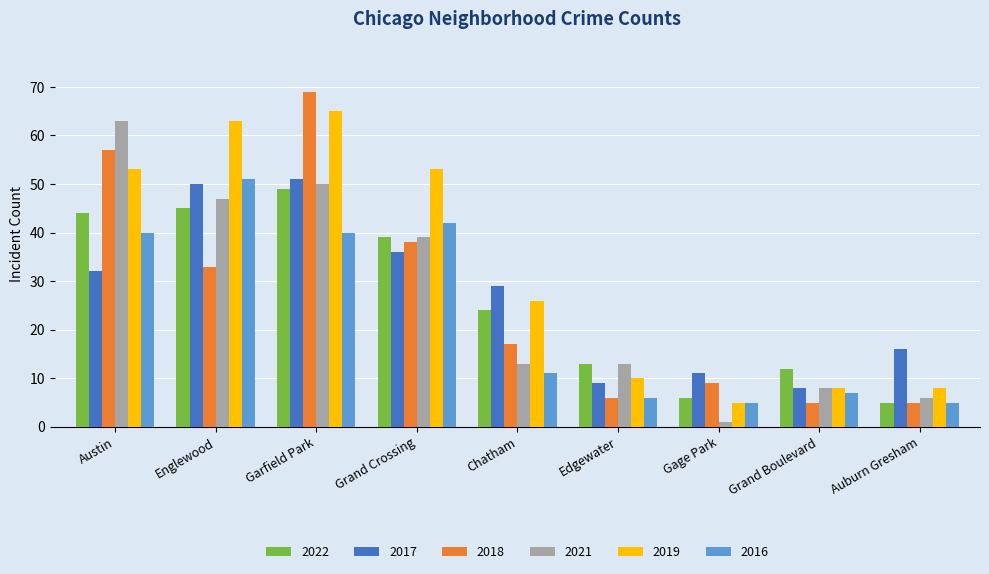

What are all the series names shown in the legend?

2022, 2017, 2018, 2021, 2019, 2016